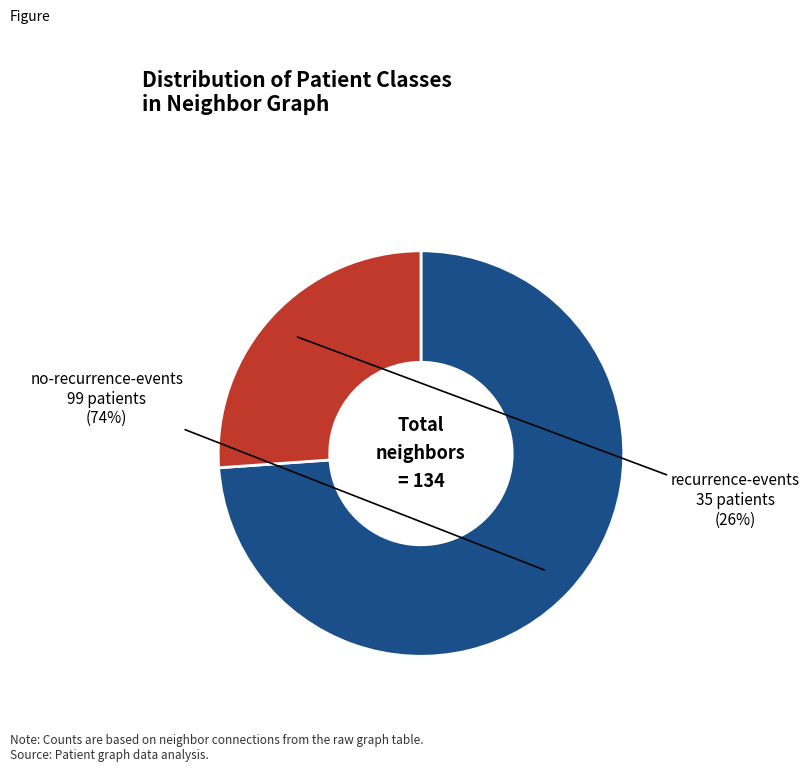

To the nearest percent, what is the average slice percentage?

50%